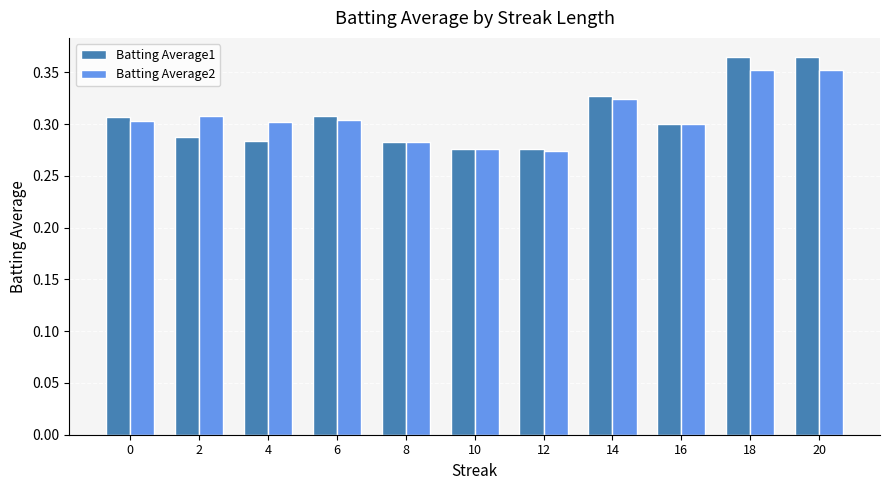

Between 4 and 20, which series saw the biggest shift?

Batting Average1